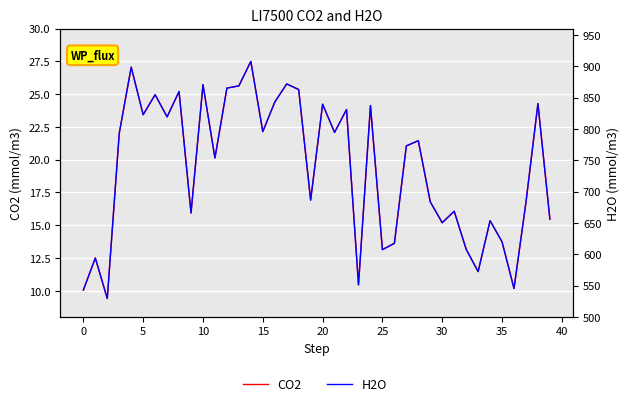

Between 0 and 30, which series saw the biggest shift?

H2O